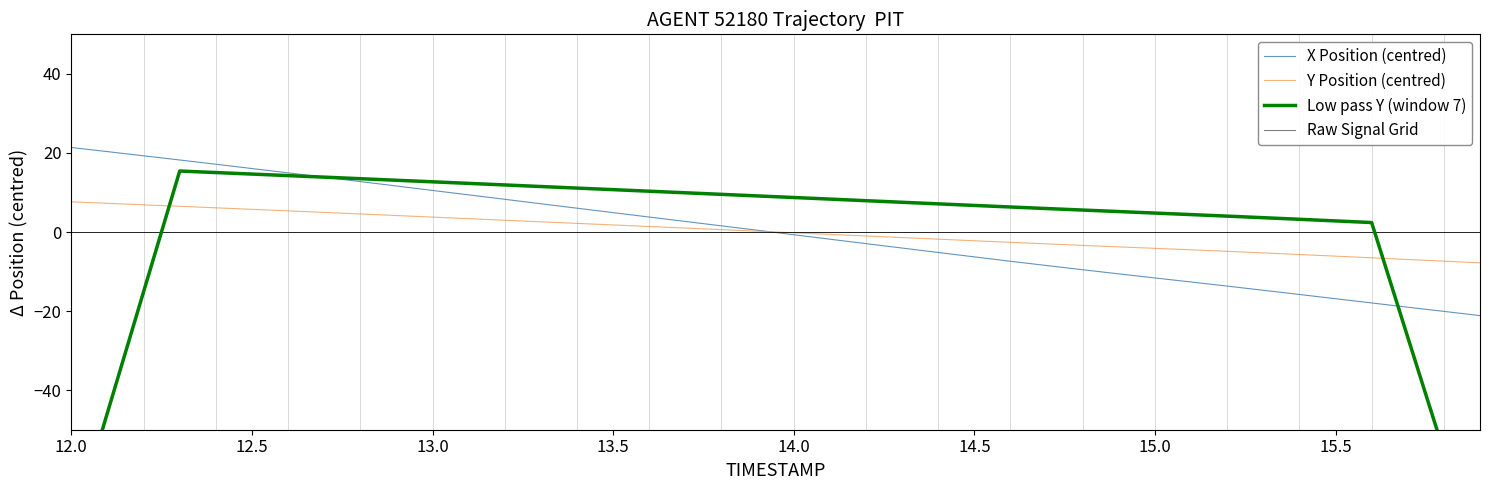

Rank the series by their maximum value, from highest to lowest.

X Position (centred), Low pass Y (window 7), Y Position (centred)